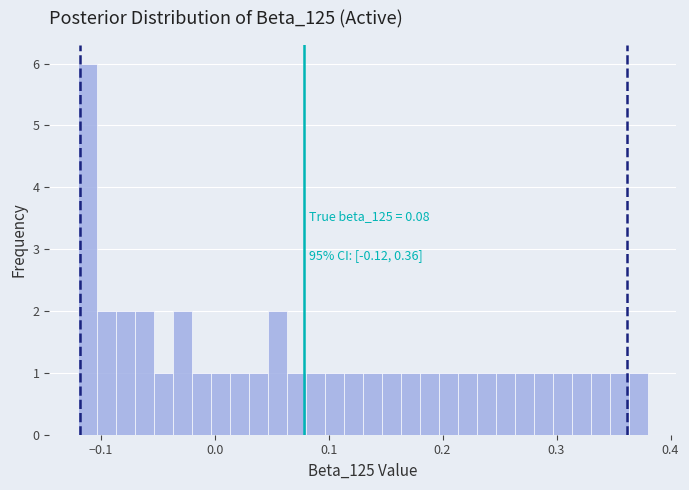

Around what value on the x-axis is the tallest bar? Give the approximate position of its centre, as read against the axis.

-0.11